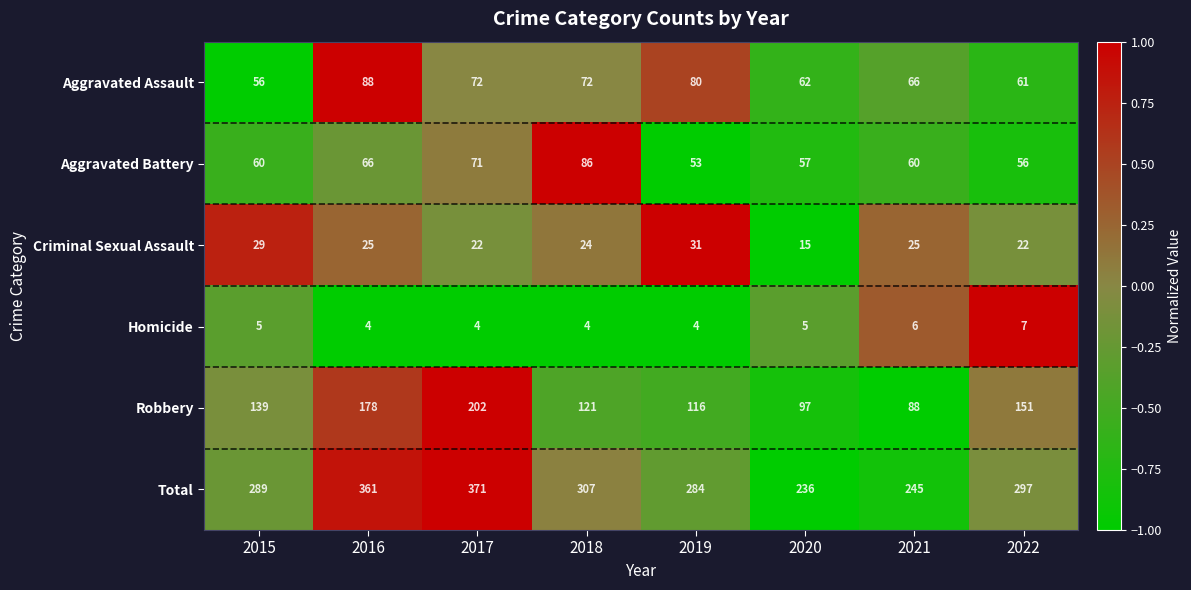

What is the smallest value displayed?

4